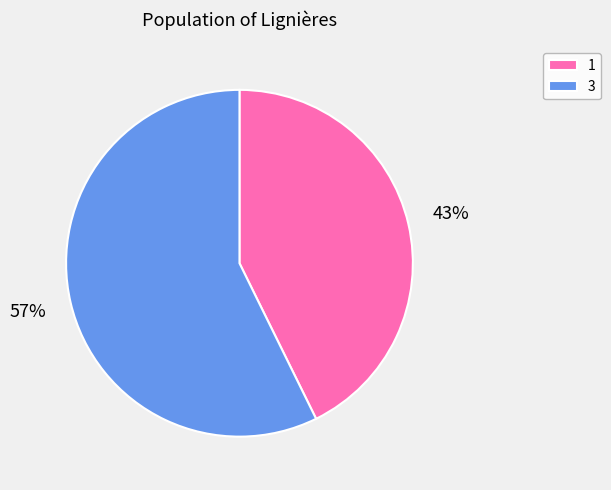

To the nearest percent, what is the average slice percentage?

50%